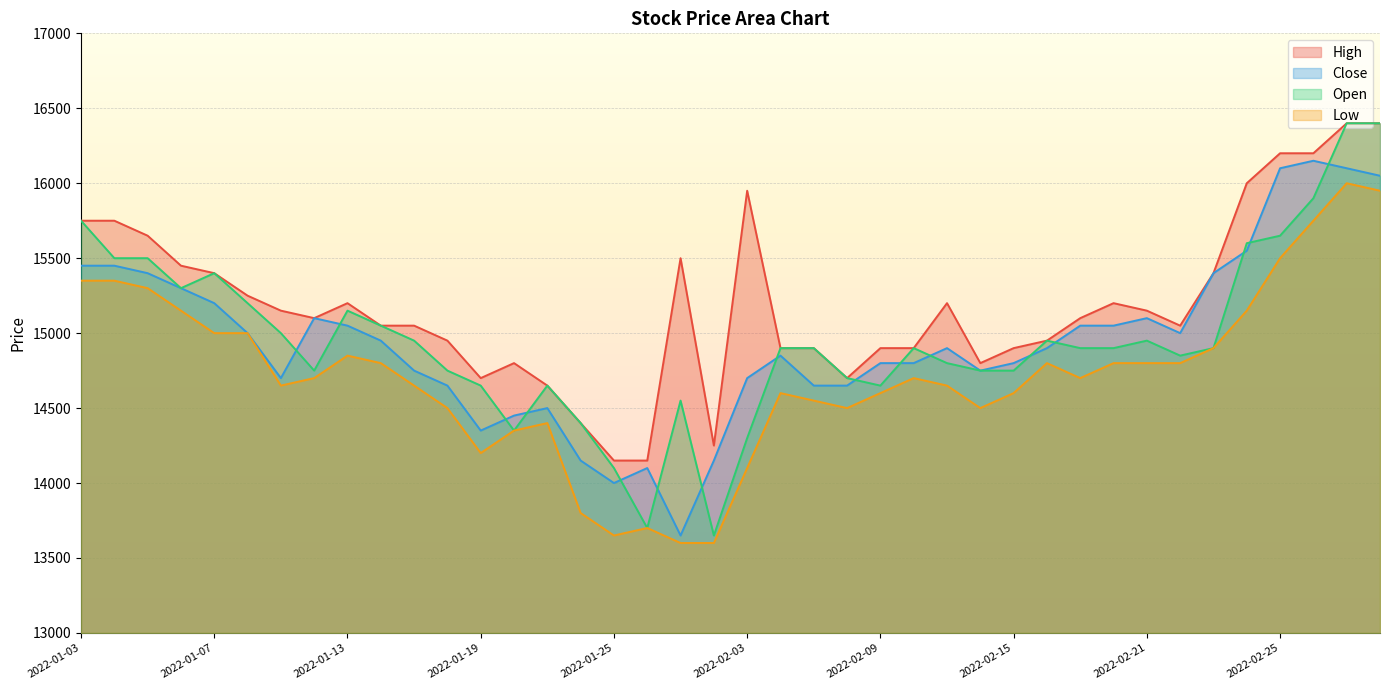

The Open series shows 15500 at 2022-01-05. True or false?

True